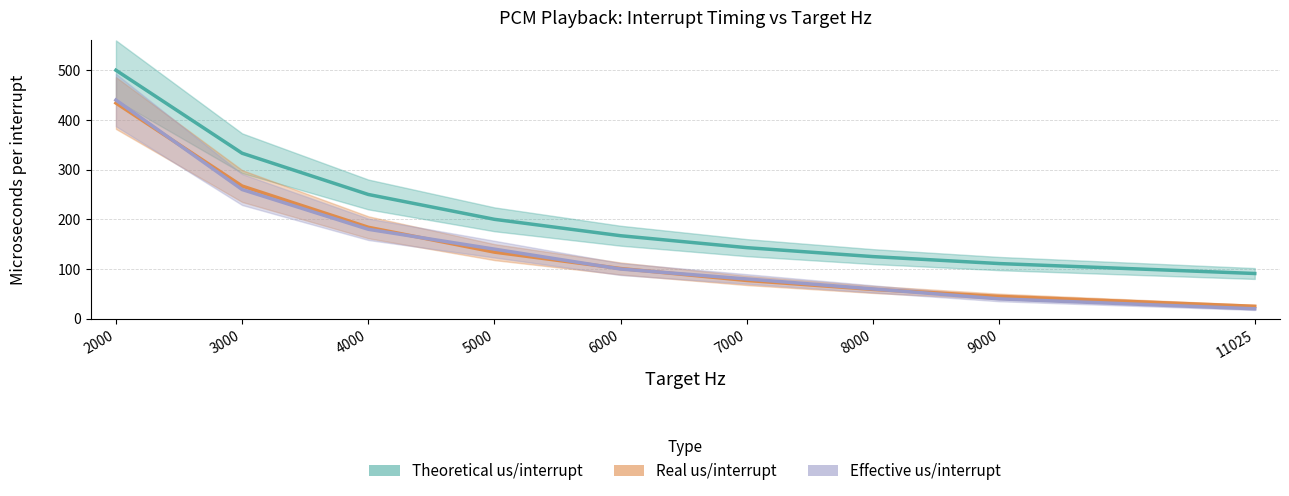

True or false: Effective us/interrupt and Real us/interrupt intersect in this chart.

True